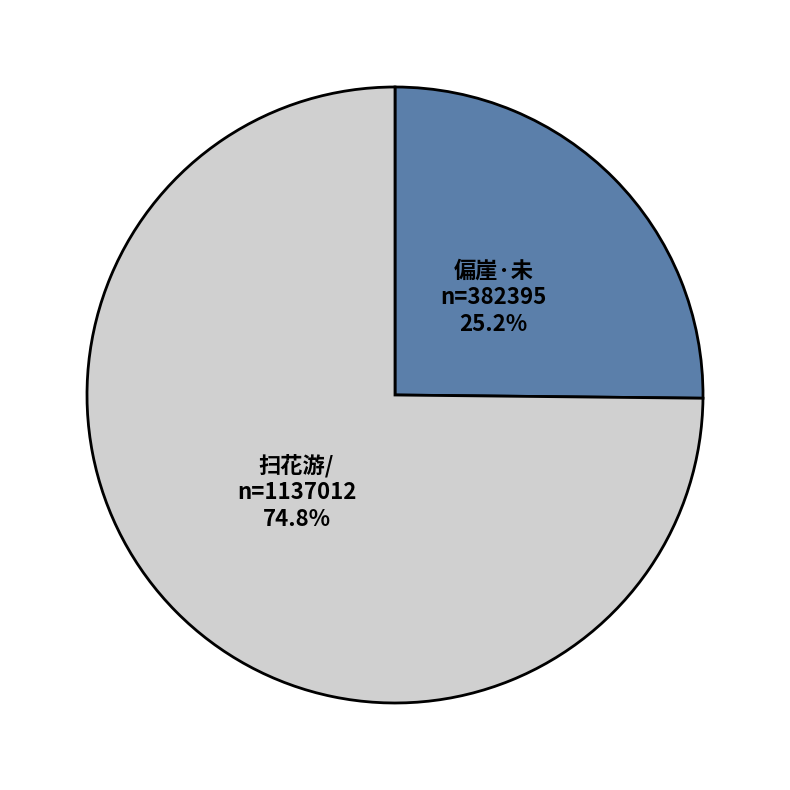

Does any single category account for the majority?

Yes